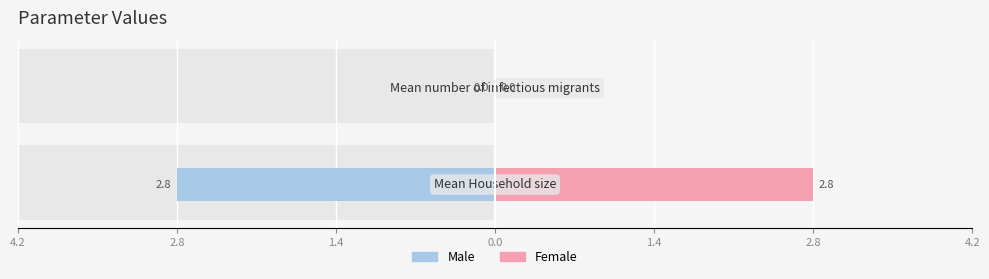

What is the label of the 1st bar from the right?

2.8